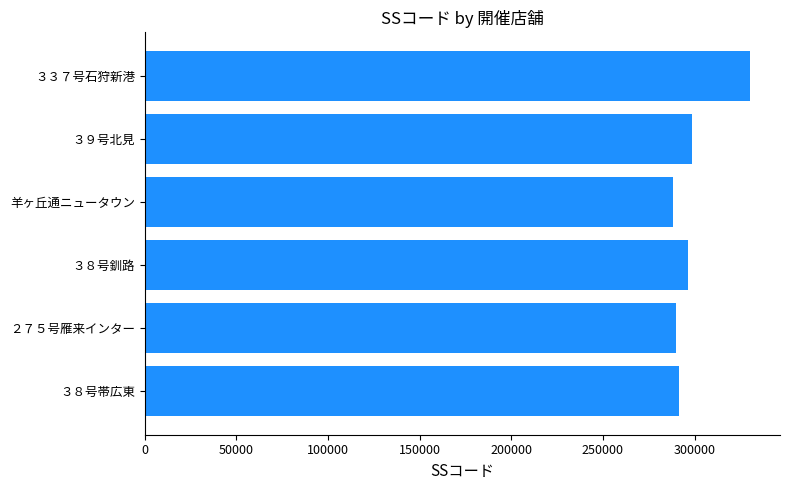

The value at ３３７号石狩新港 is 105916. True or false?

False